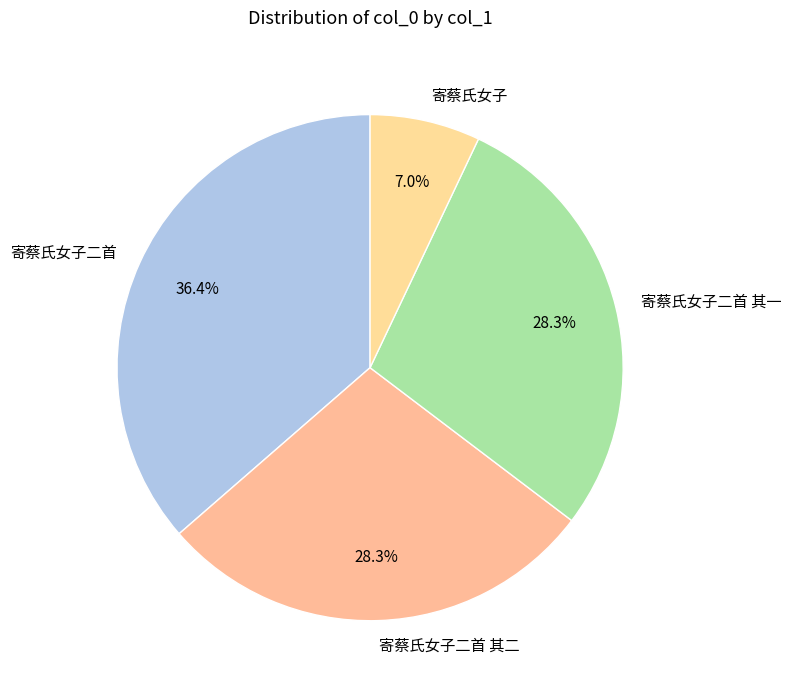

What is the smallest slice in the pie chart?

寄蔡氏女子